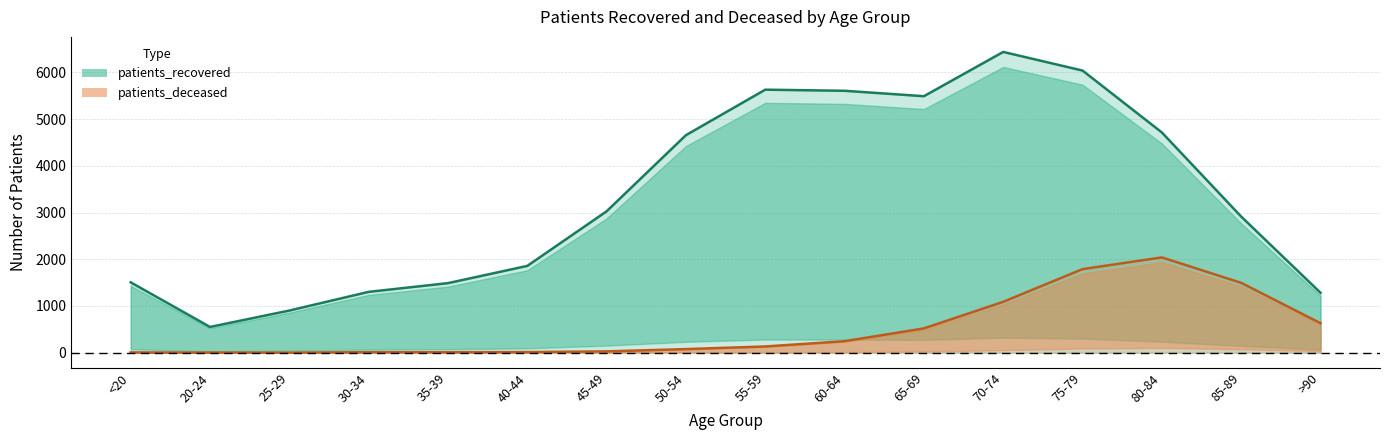

Rank the categories by patients_recovered value from highest to lowest.

70-74, 75-79, 55-59, 60-64, 65-69, 80-84, 50-54, 45-49, 85-89, 40-44, <20, 35-39, 30-34, >90, 25-29, 20-24